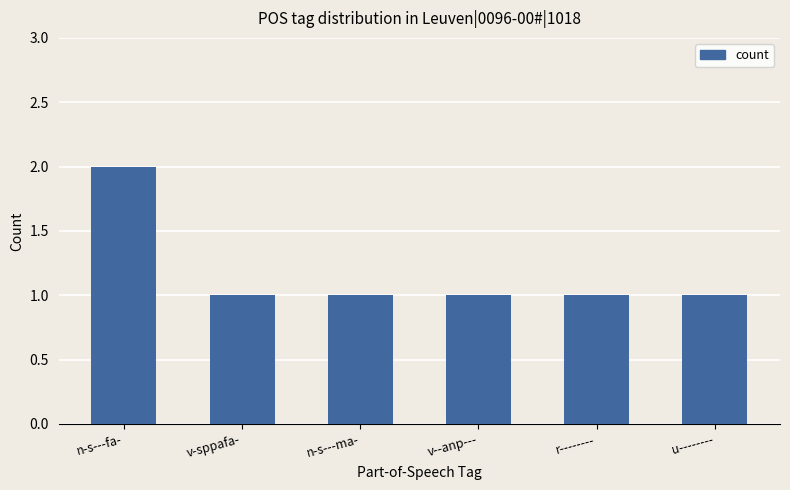

What is the label of the 1st bar from the right?

u--------